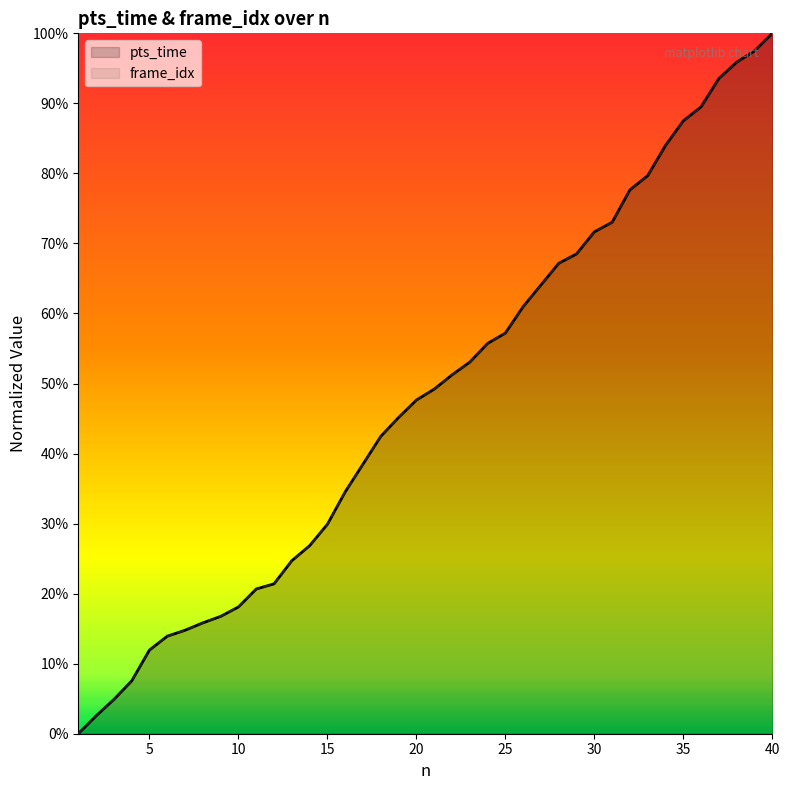

Is it true that frame_idx equals 0.2 at 35?

False